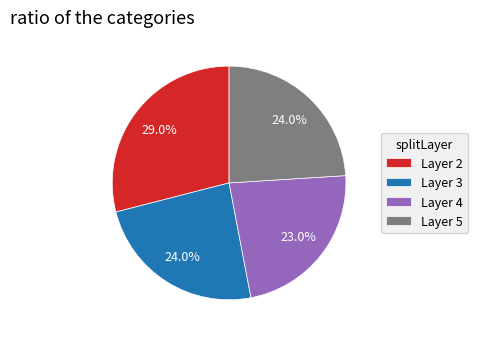

Combined, what portion of the pie is Layer 3 and Layer 5?

48.0%